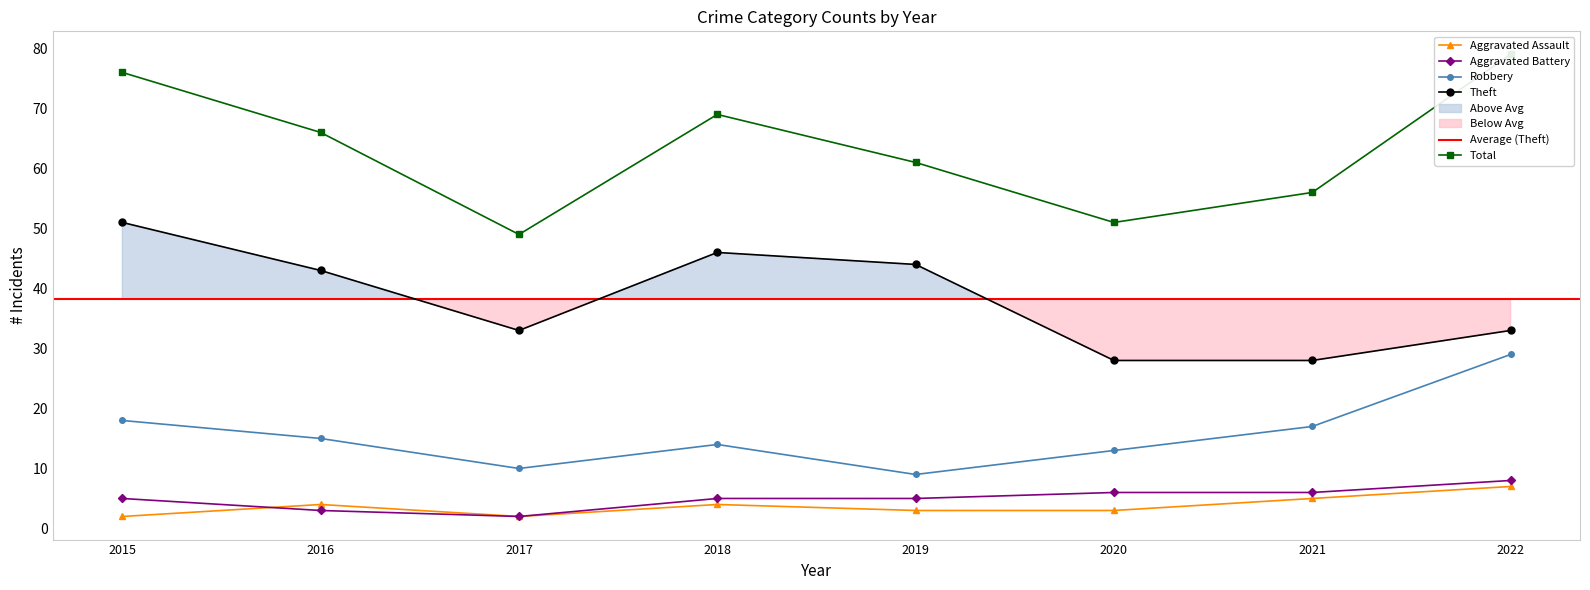

In Total, how many points are higher than both neighbors (excluding endpoints)?

1